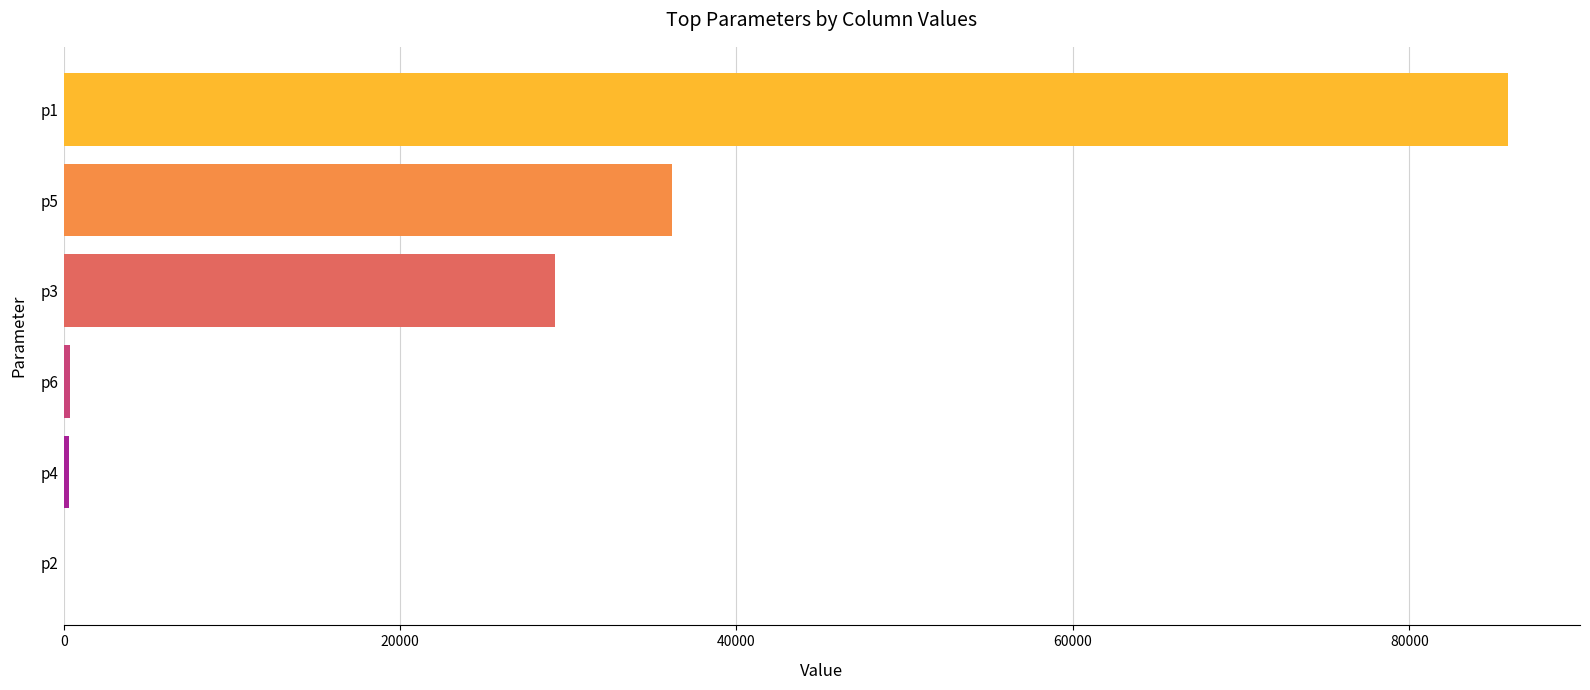

What is the maximum value shown in the chart?

85855.7